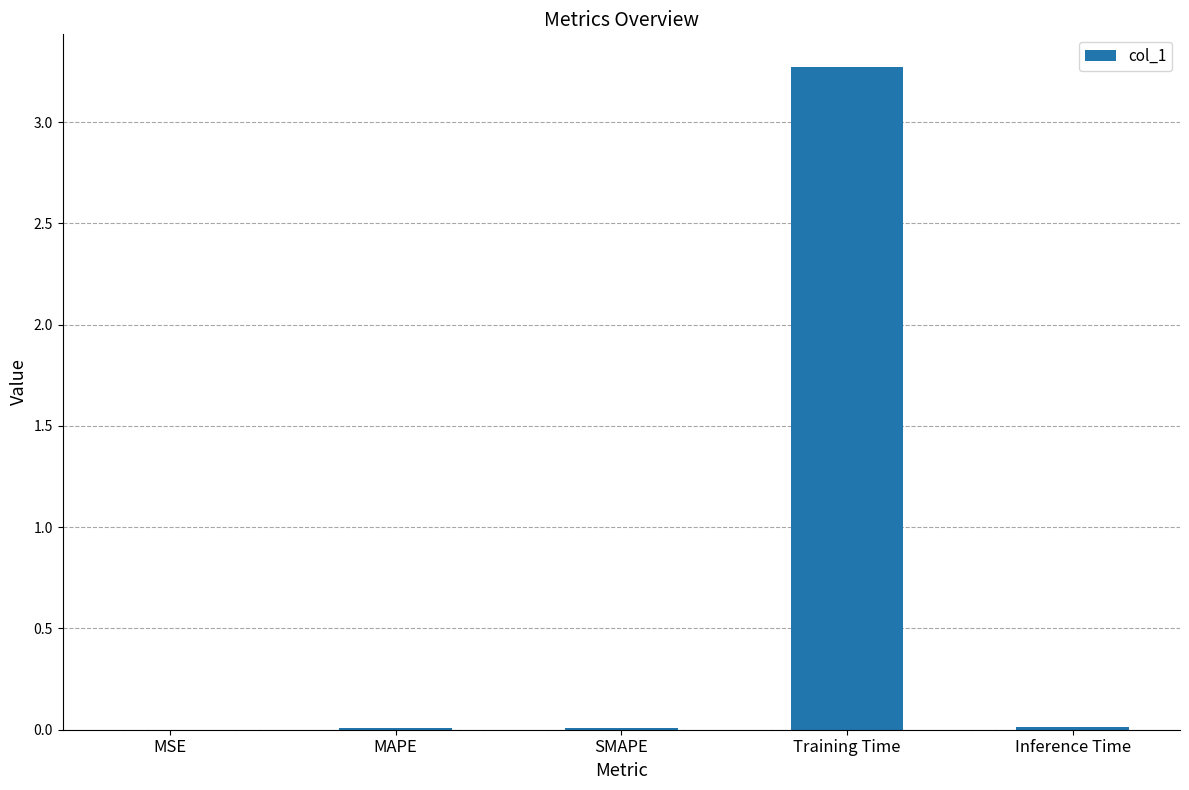

What is the maximum value shown in the chart?

3.3